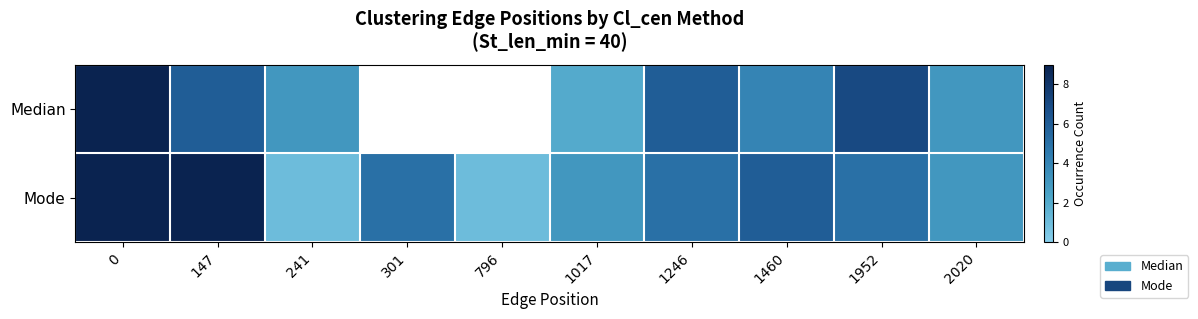

Which category has the lowest value across all series?

241